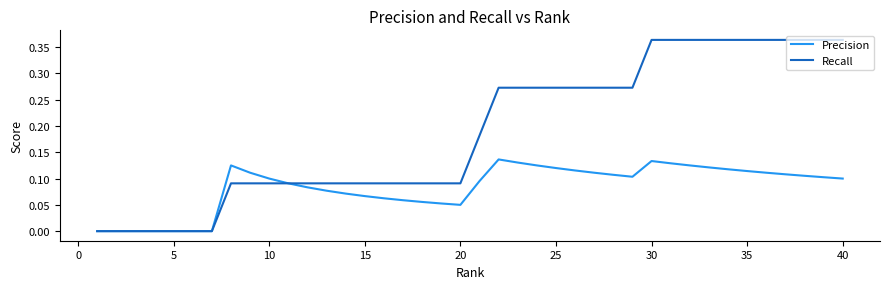

List the series in order of their peak value, highest first.

Recall, Precision